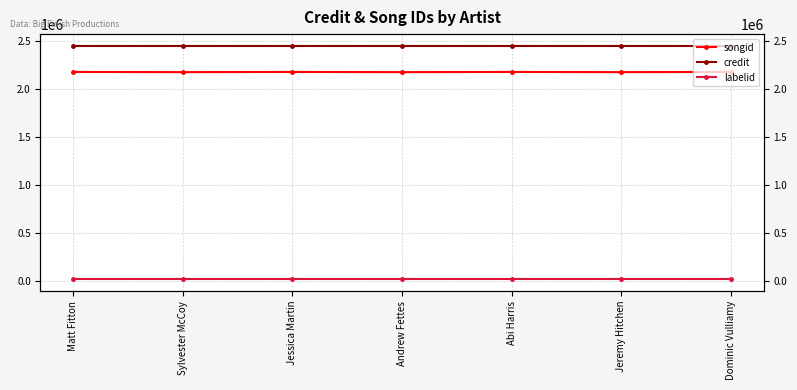

True or false: labelid and songid intersect in this chart.

False